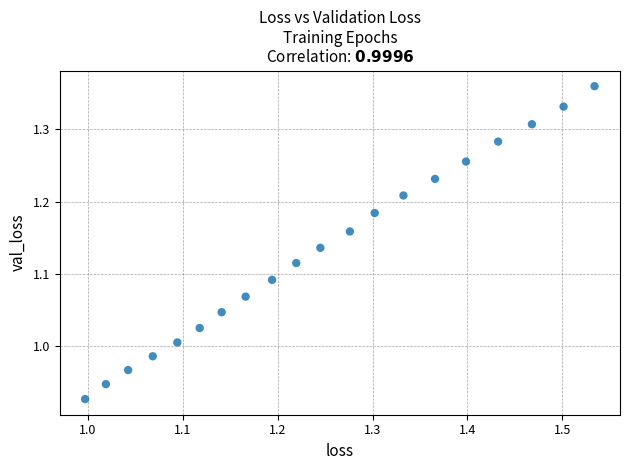

What is the range of X values (max minus min)?

0.5